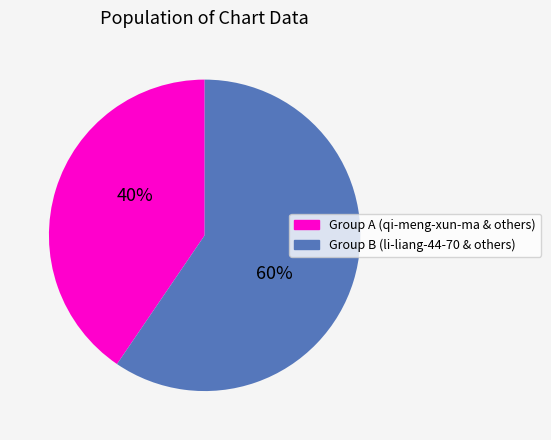

To the nearest percent, what is the average slice percentage?

50%